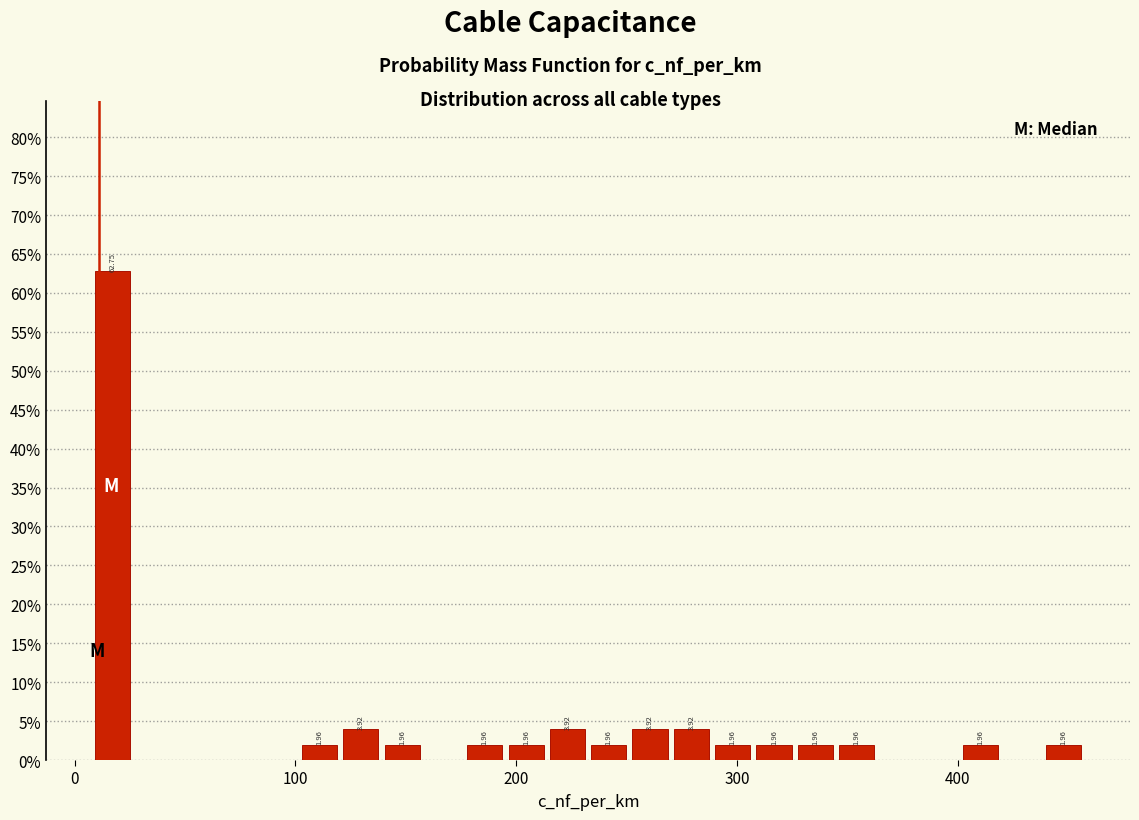

Read against the x-axis, roughly where is the centre of the tallest bar?

20